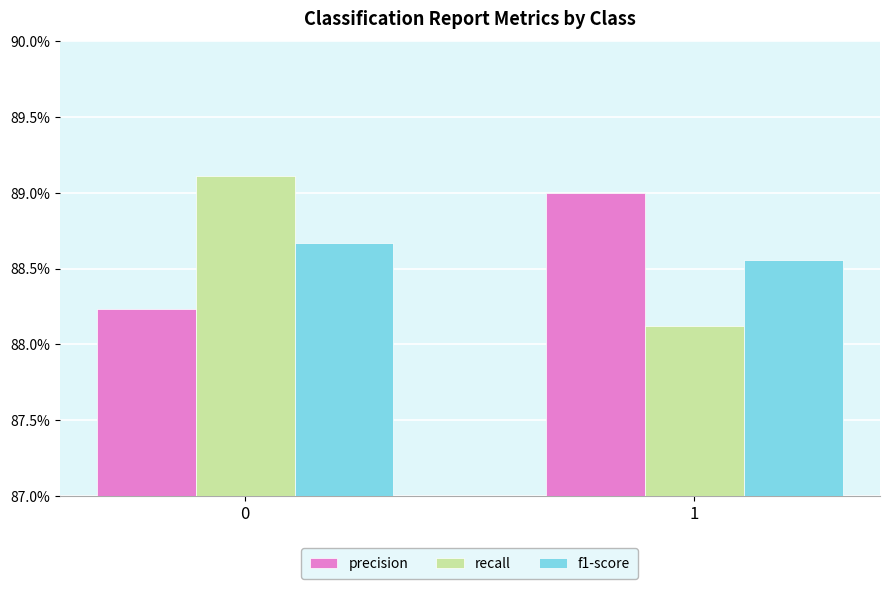

What are all the series names shown in the legend?

precision, recall, f1-score